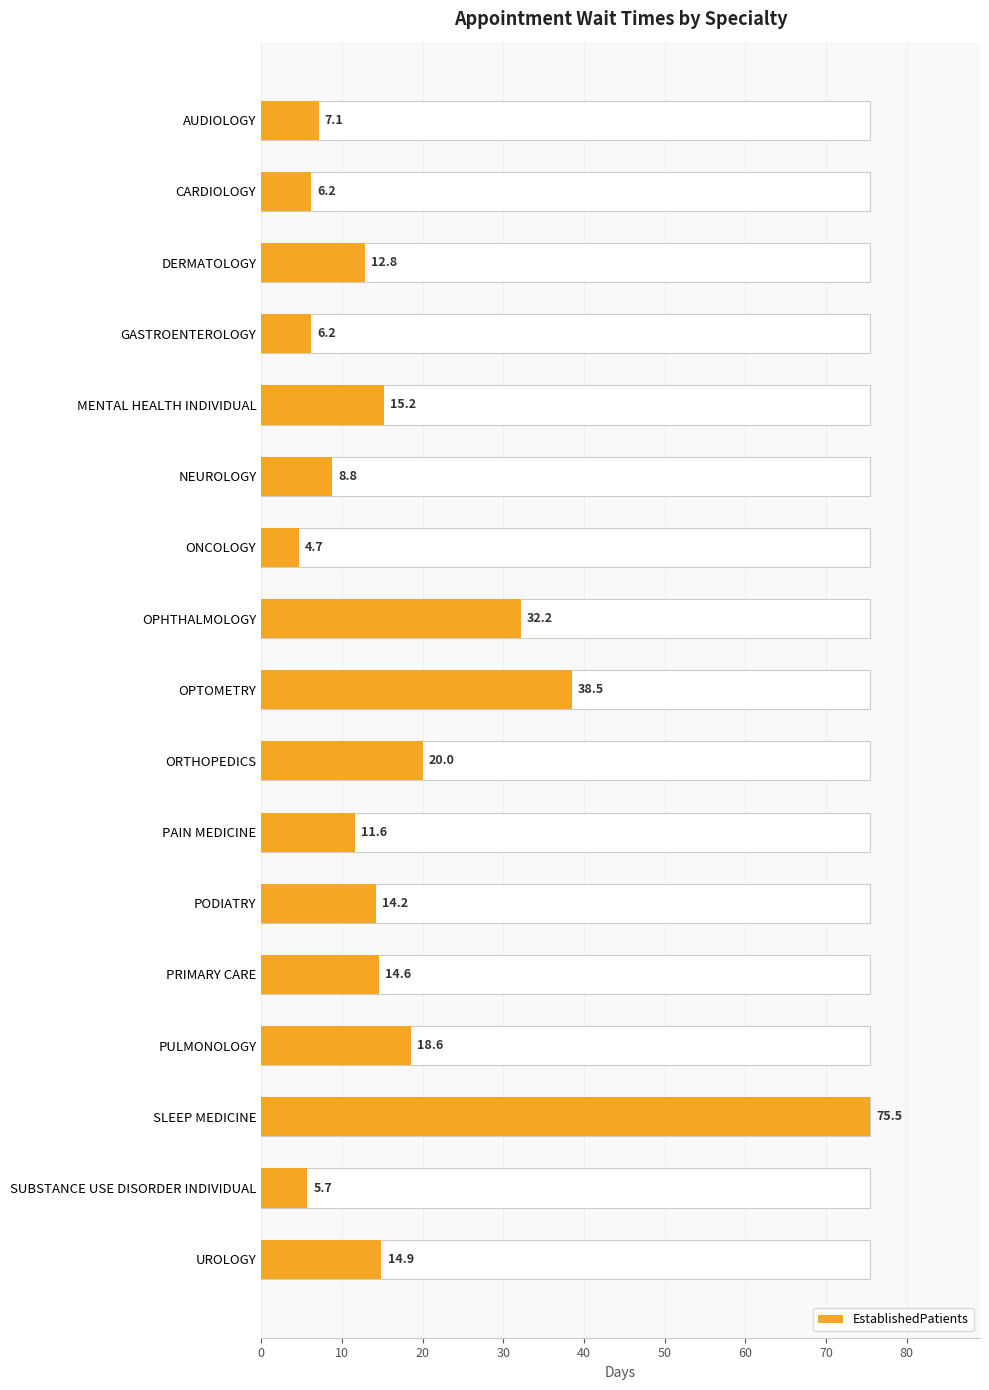

What is the value of the 5th bar from the left?

15.2